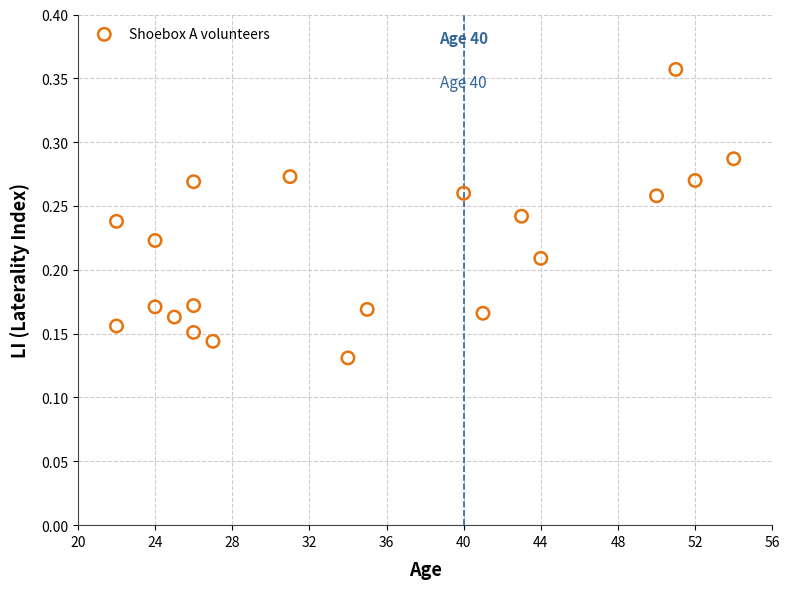

What is the range of X values (max minus min)?

32.0